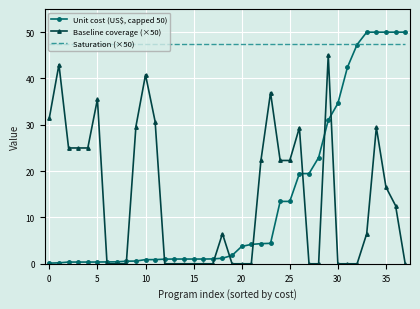

True or false: Baseline coverage (×50) and Saturation (×50) intersect in this chart.

False